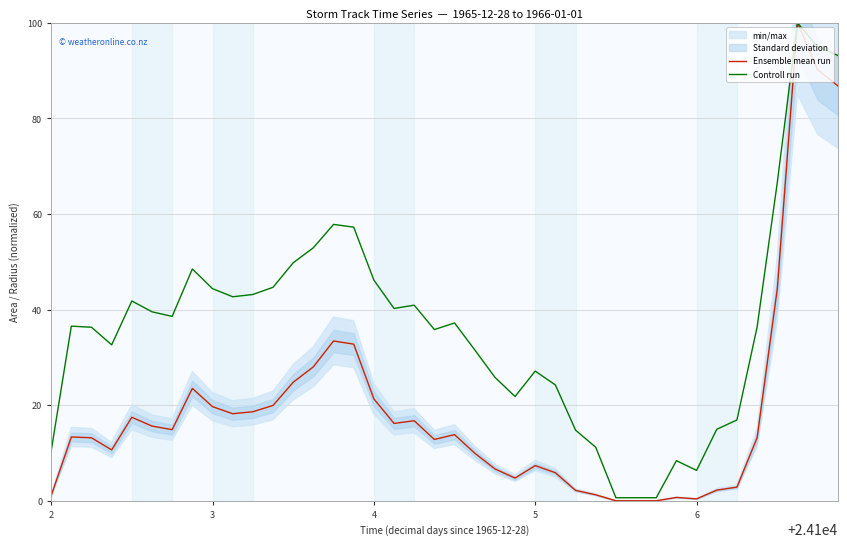

What is the maximum value for Controll run?

100.0